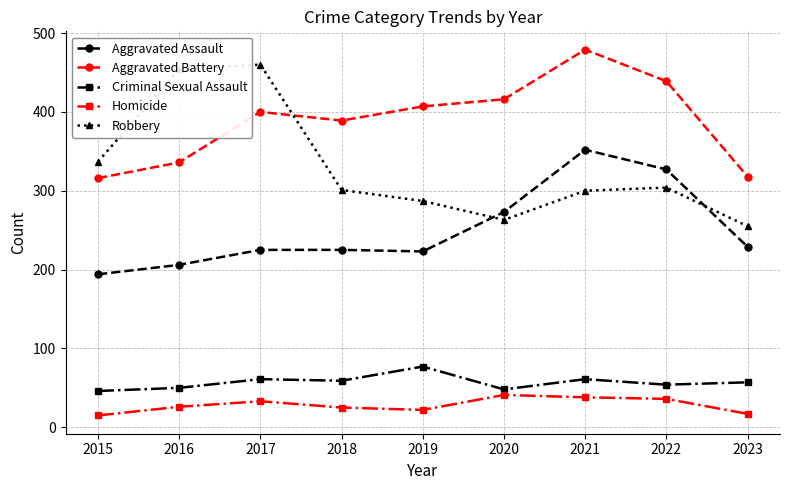

Rank the series at 2016 from highest to lowest value.

Robbery, Aggravated Battery, Aggravated Assault, Criminal Sexual Assault, Homicide